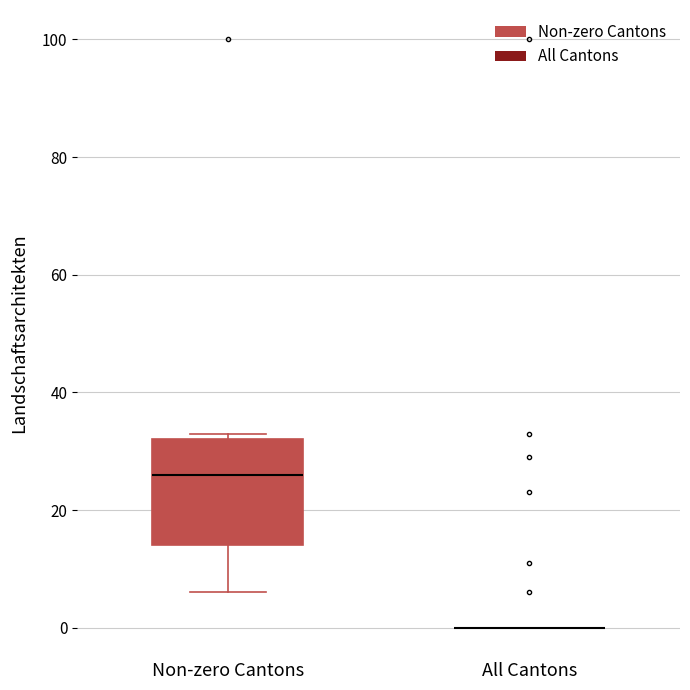

Which box is the tallest, from its lower edge to its upper edge?

Non-zero Cantons